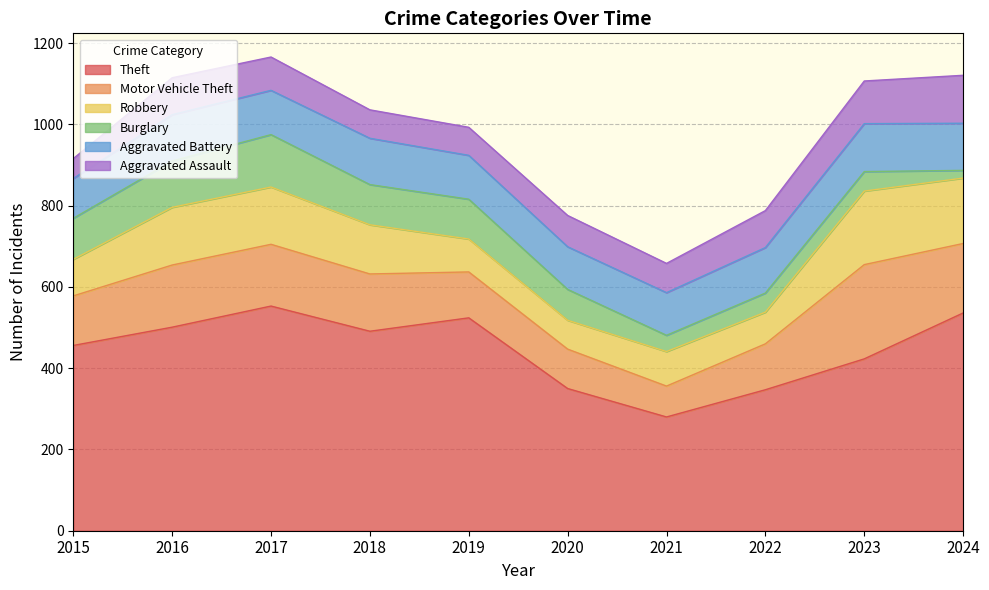

Is the value of Theft at 2021 greater than the value of Aggravated Battery at 2019?

Yes